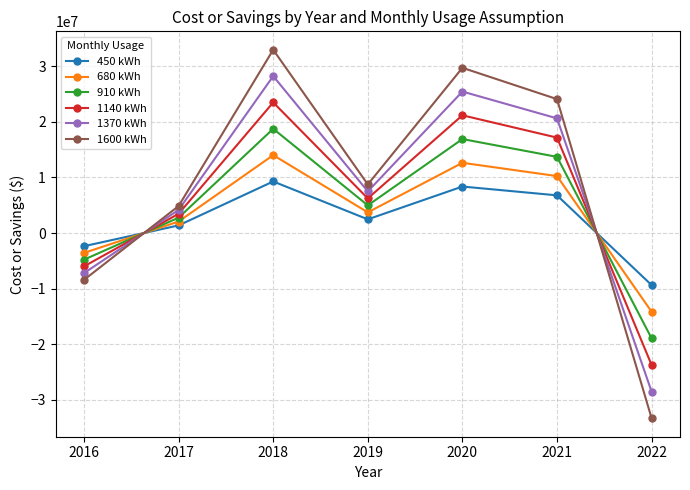

Which series has the widest spread of values?

1600 kWh